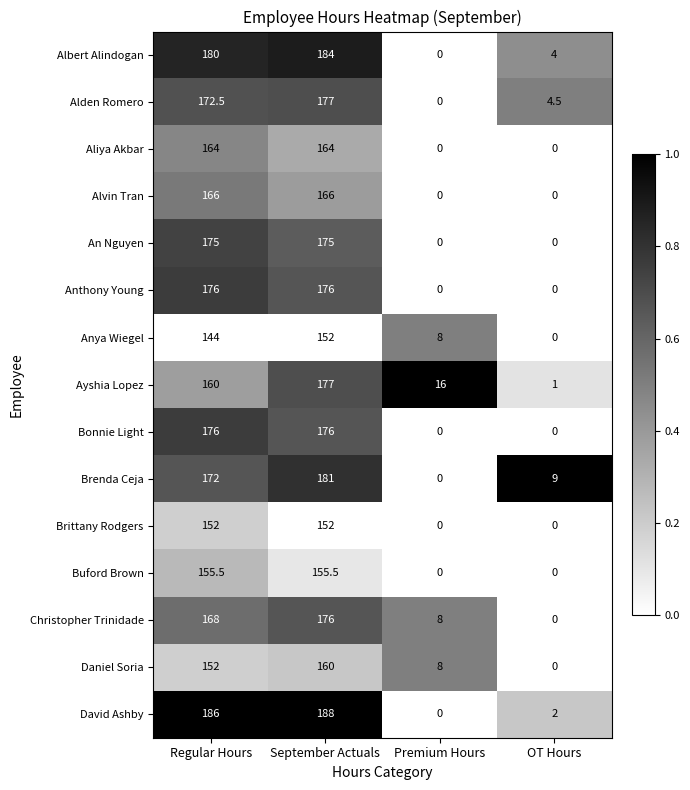

List the labels in order of Anya Wiegel value, largest first.

September Actuals, Regular Hours, Premium Hours, OT Hours